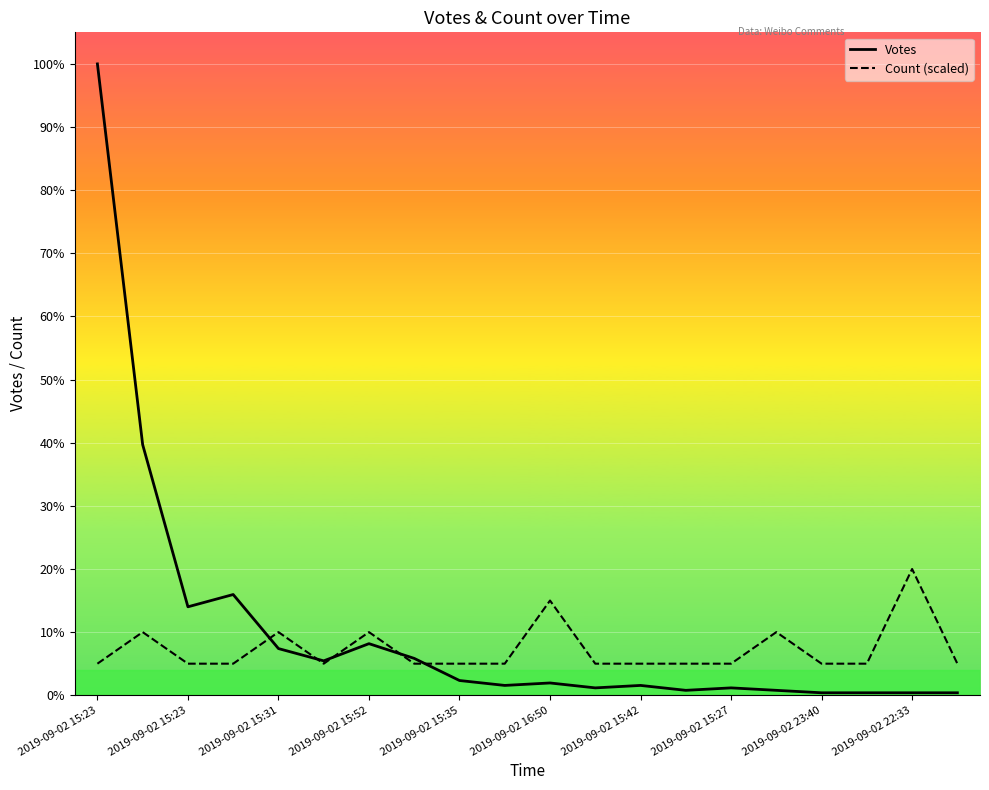

Is this an area chart (filled region under the line)?

No